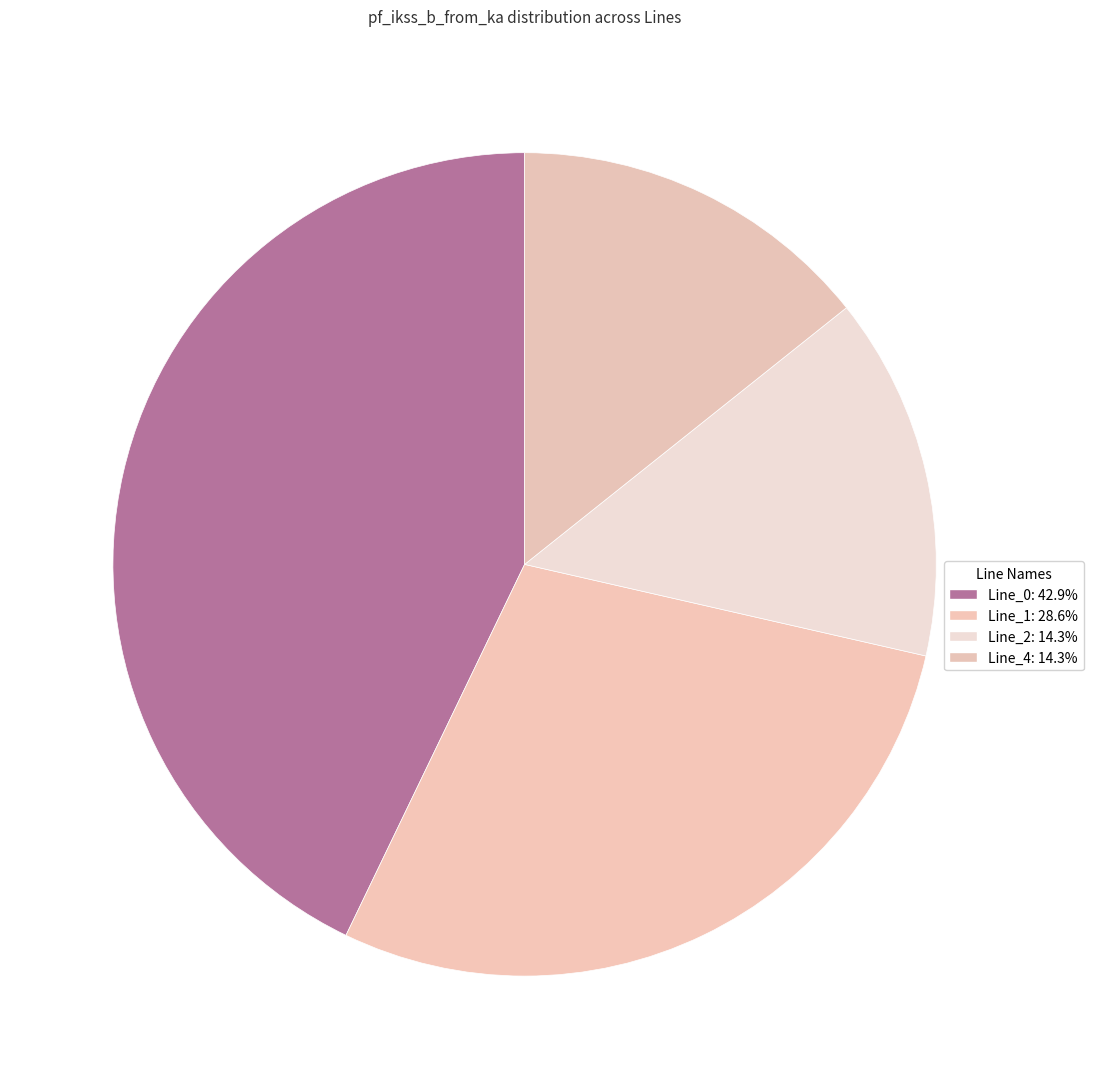

How many segments does this pie chart have?

4